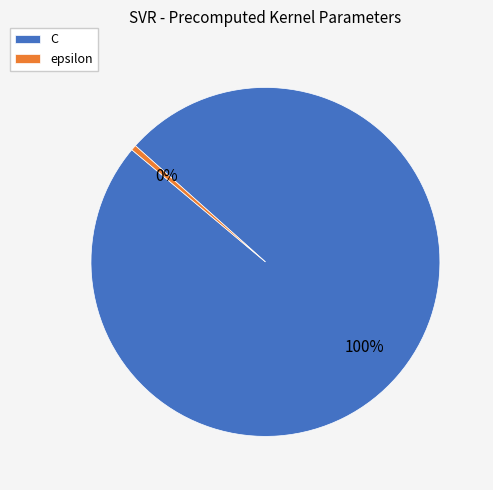

How many slices are in this pie chart?

2